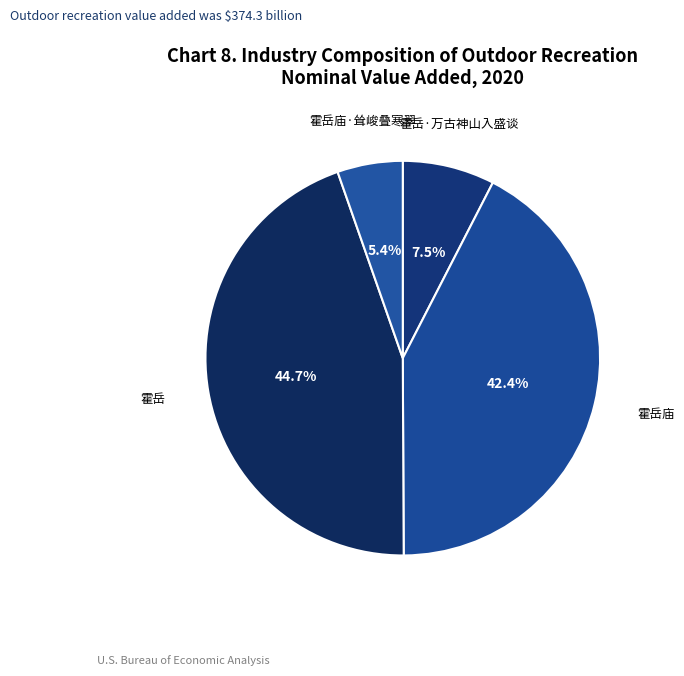

To the nearest percent, what is the combined percentage of 霍岳庙·耸峻叠寒翠 and 霍岳·万古神山入盛谈?

13%